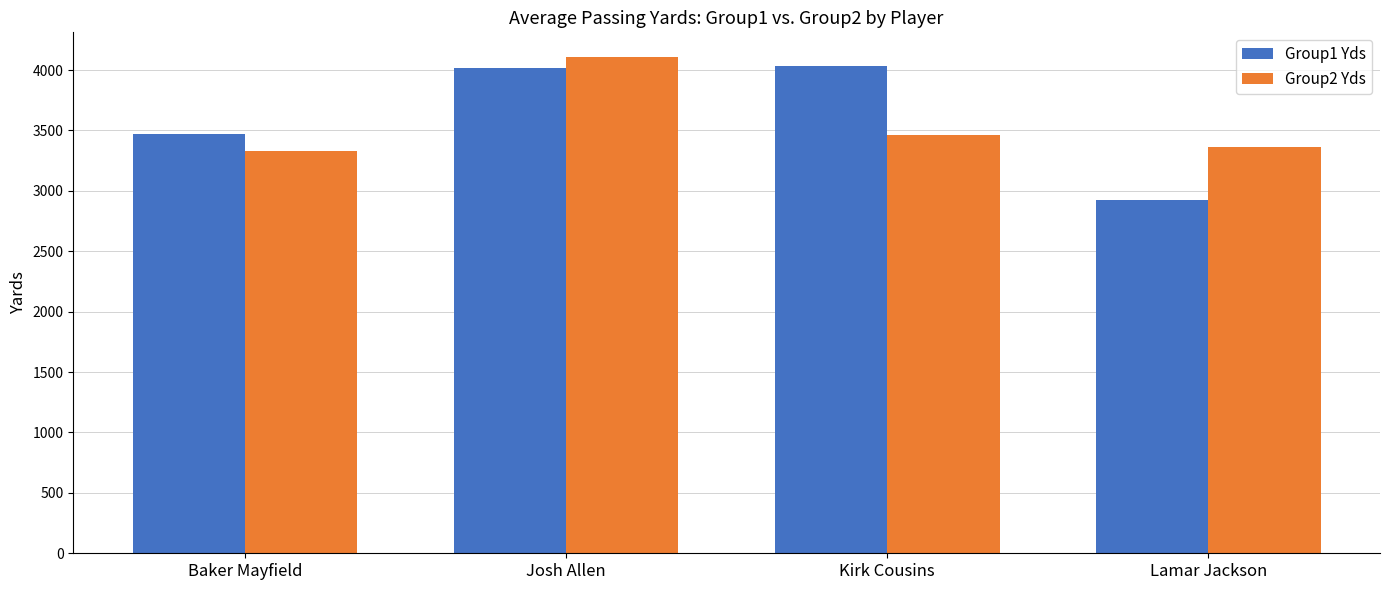

What is the label of the 4th bar from the left?

Lamar Jackson